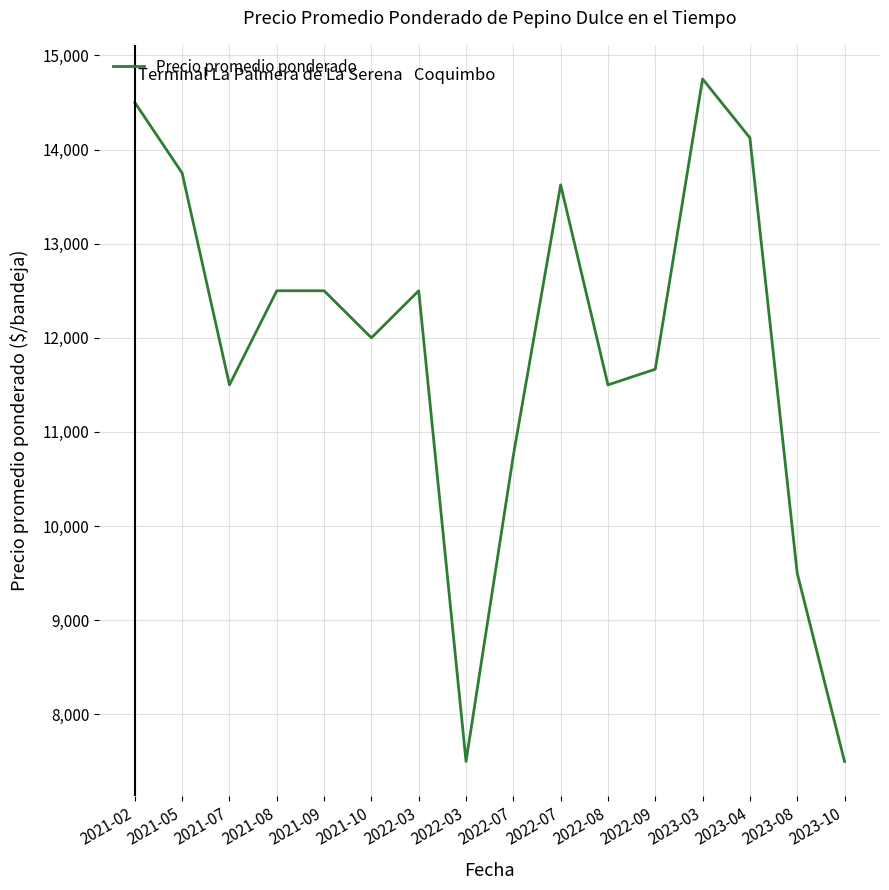

Does the chart display data point markers on the line(s)?

No